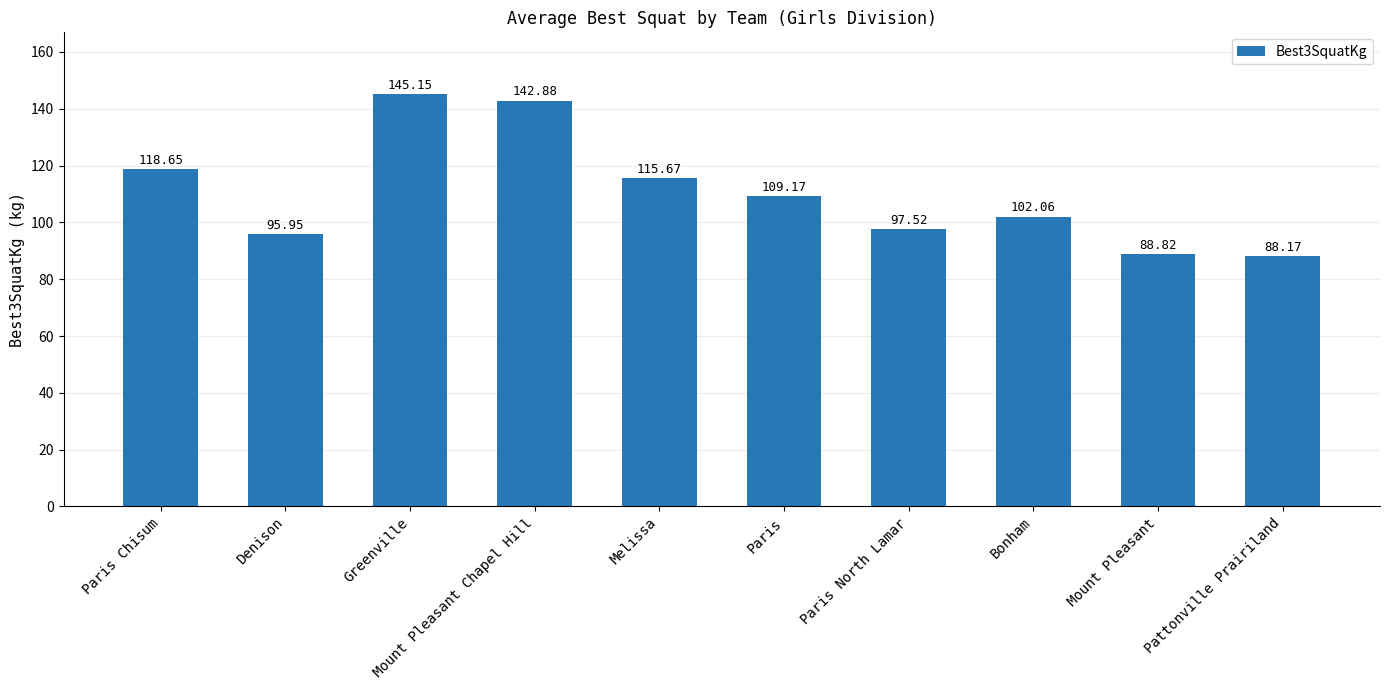

True or false: the data shows 36.8 at Pattonville Prairiland.

False